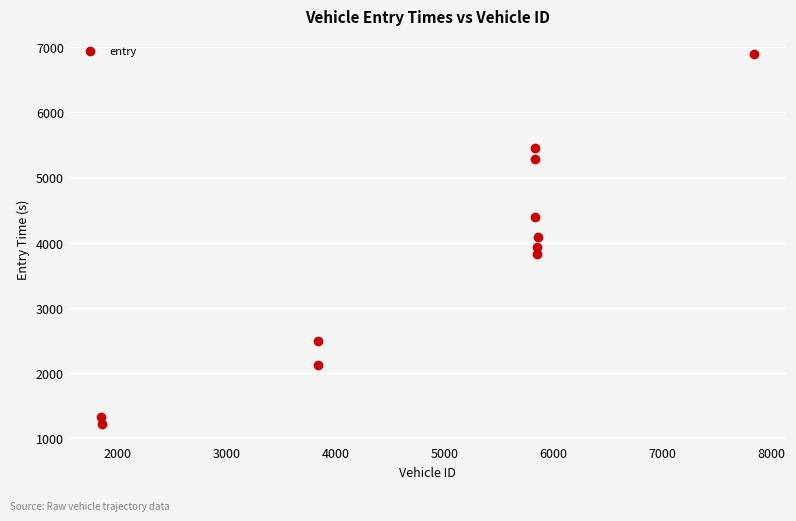

What is the average X value?

4936.0